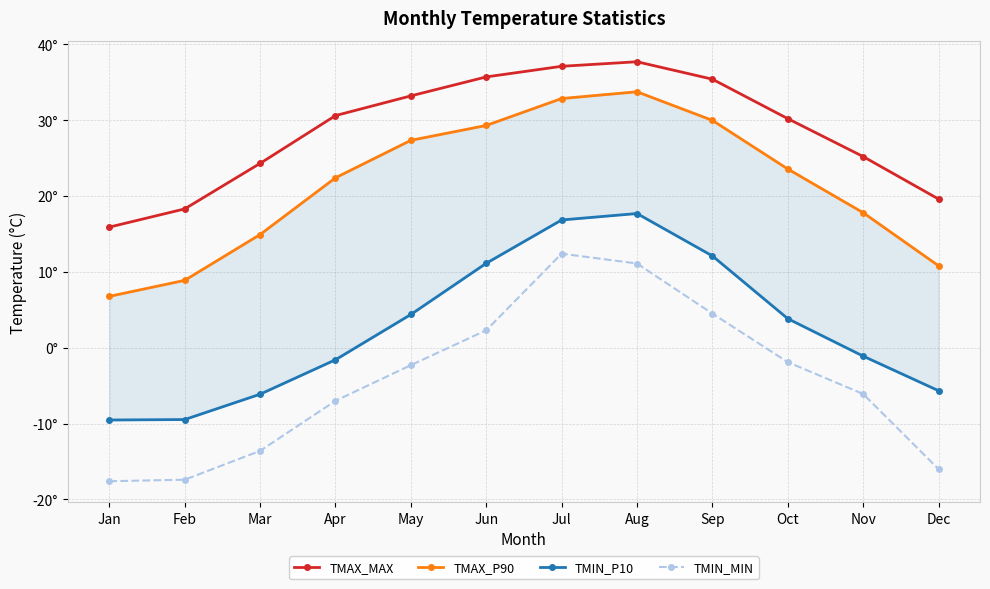

Rank the series by their average value, from lowest to highest.

TMIN_MIN, TMIN_P10, TMAX_P90, TMAX_MAX